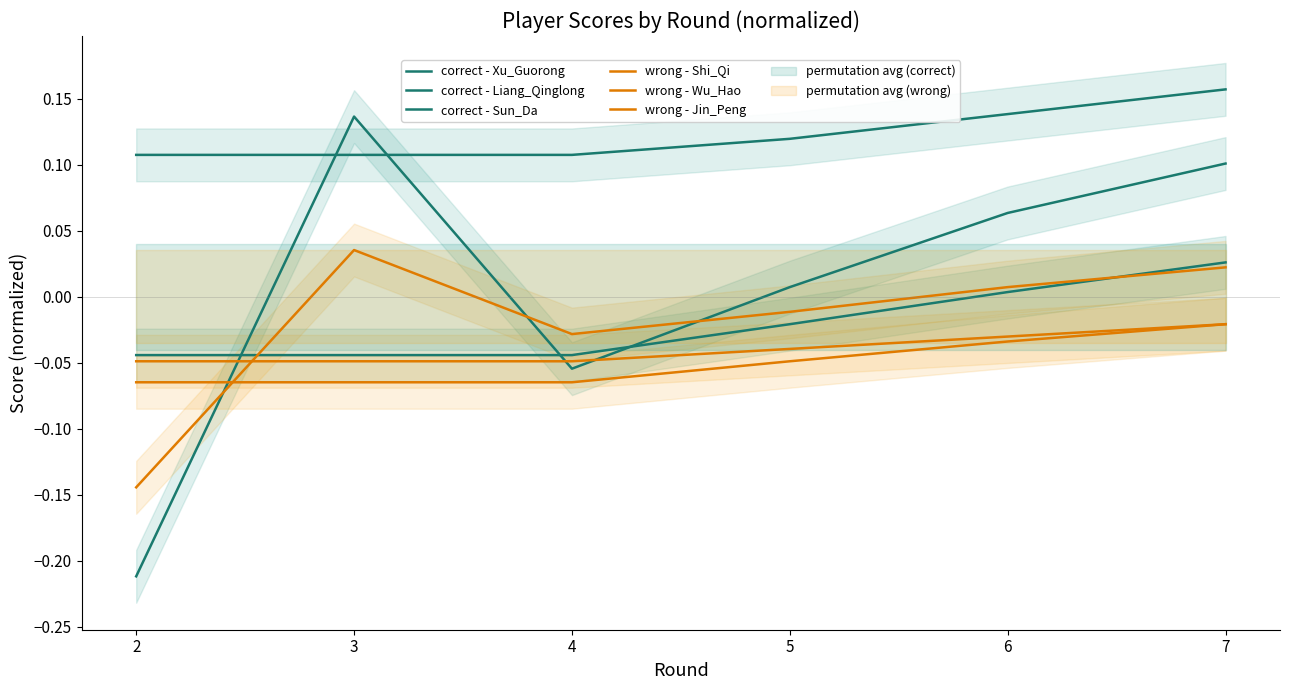

What are all the series names shown in the legend?

correct - Xu_Guorong, correct - Liang_Qinglong, correct - Sun_Da, wrong - Shi_Qi, wrong - Wu_Hao, wrong - Jin_Peng